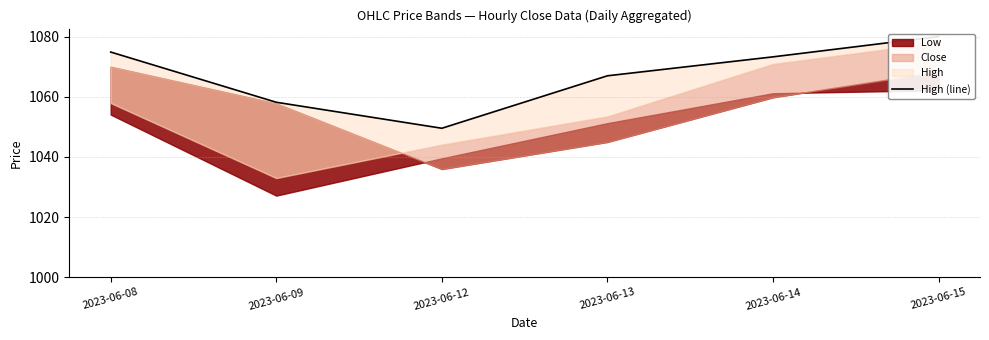

Reading left to right, list all the values displayed in this chart.

2023-06-08=1074.9	2023-06-09=1058.2	2023-06-12=1049.6	2023-06-13=1067.0	2023-06-14=1073.3	2023-06-15=1080.1